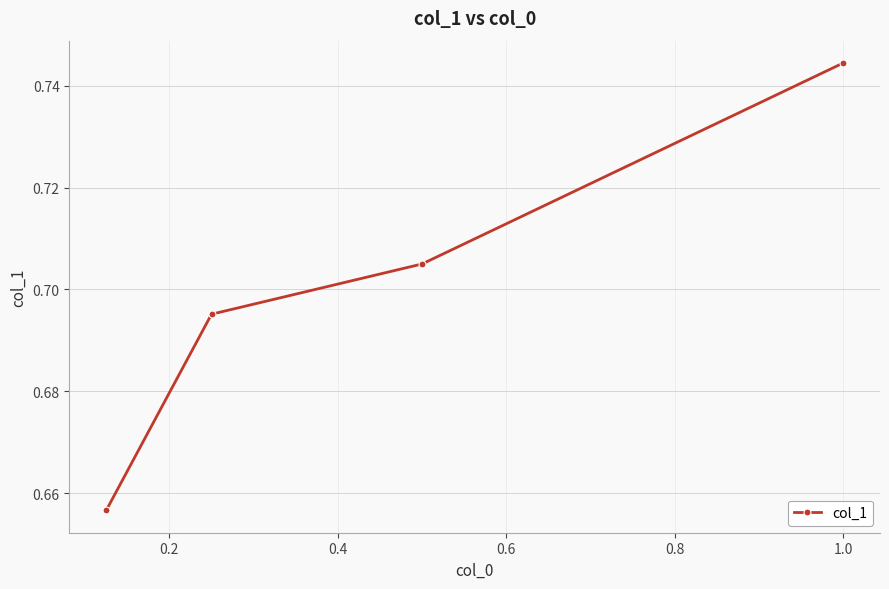

Count the values in the range 0 to 1.

4